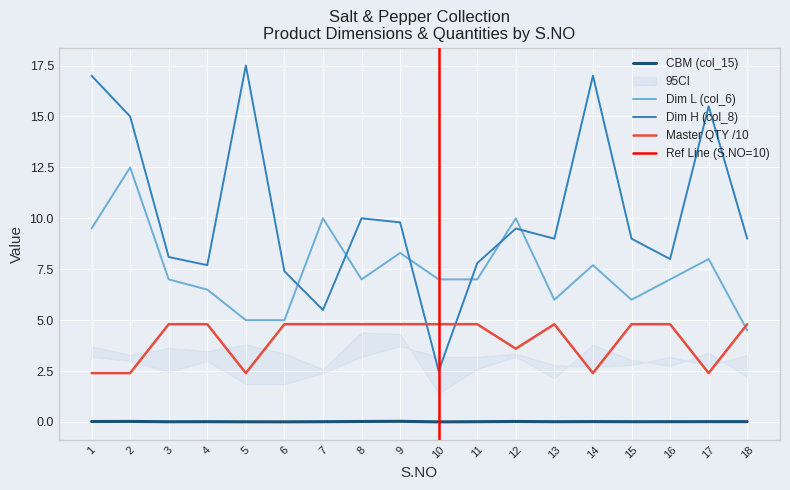

What is the value of the Dim H (col_8) point at the 5th from the left?

17.5